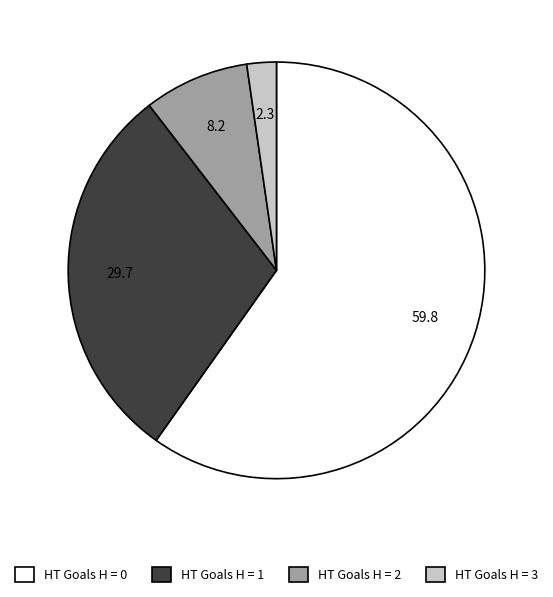

Is there any slice that represents more than half of the pie?

Yes